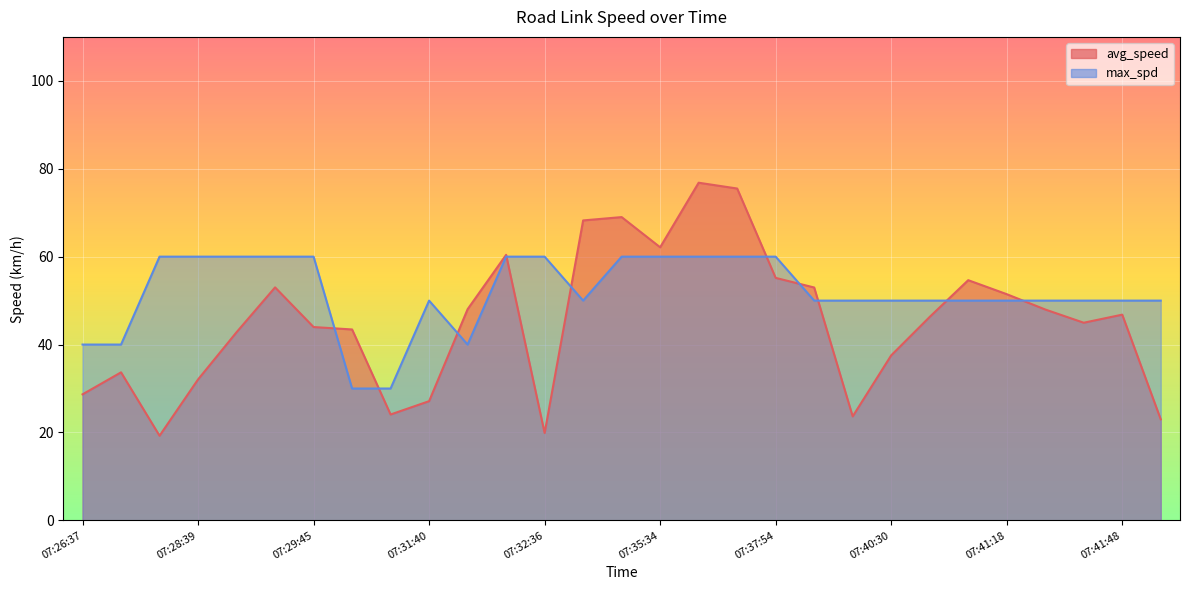

Rank the series by their maximum value, from highest to lowest.

avg_speed, max_spd